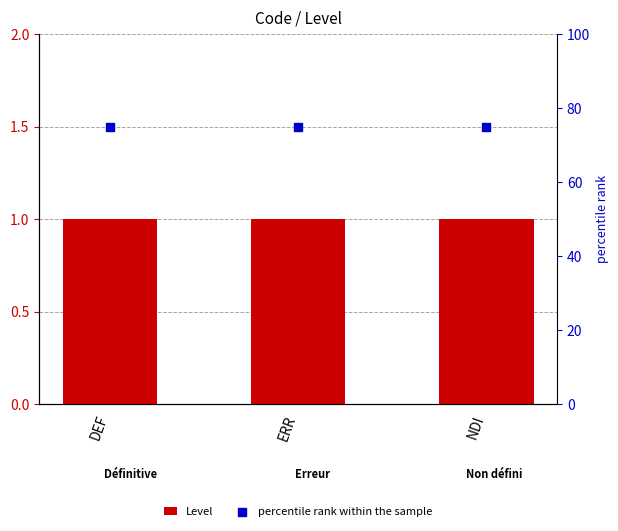

Is the value of percentile rank within the sample at ERR greater than the value of Level at DEF?

Yes